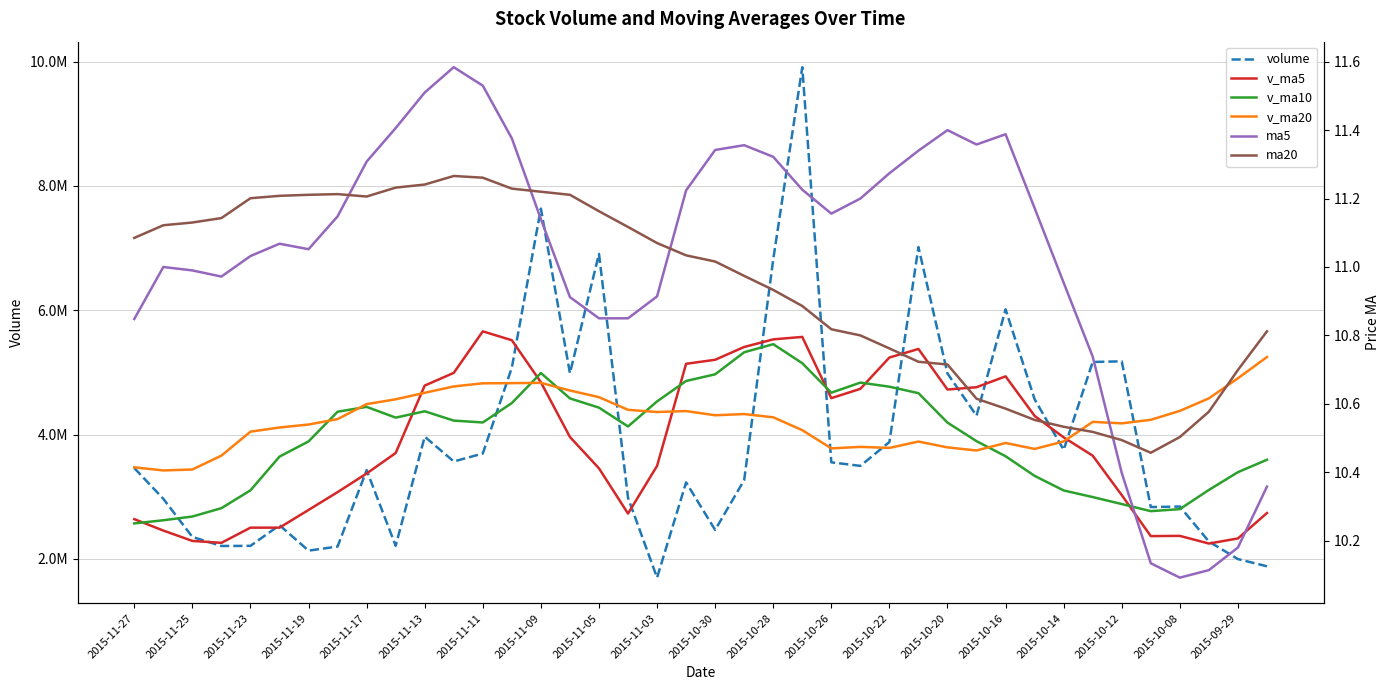

True or false: v_ma20 and ma5 cross at least once.

False